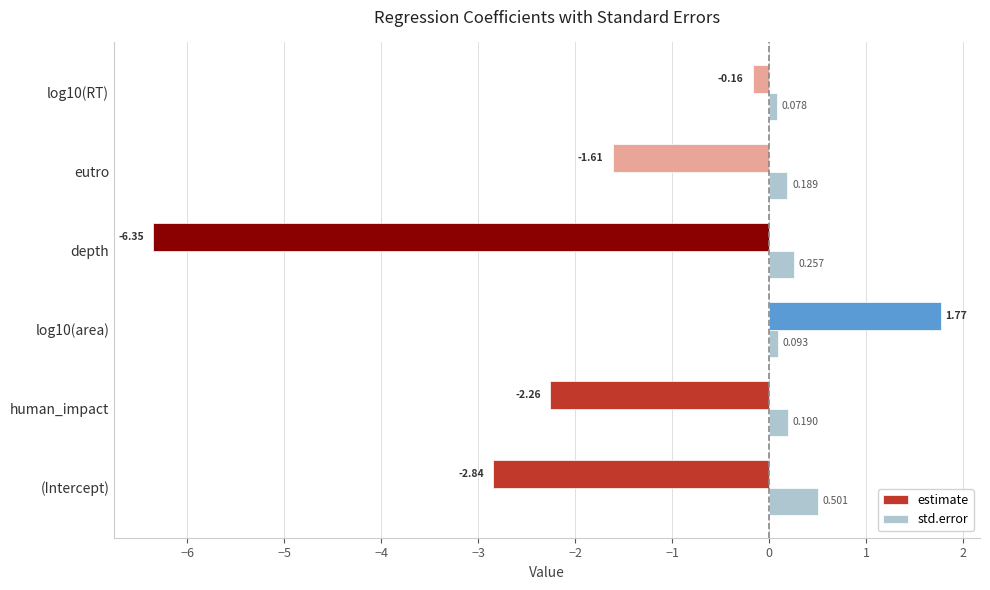

What are all the series names shown in the legend?

estimate, std.error